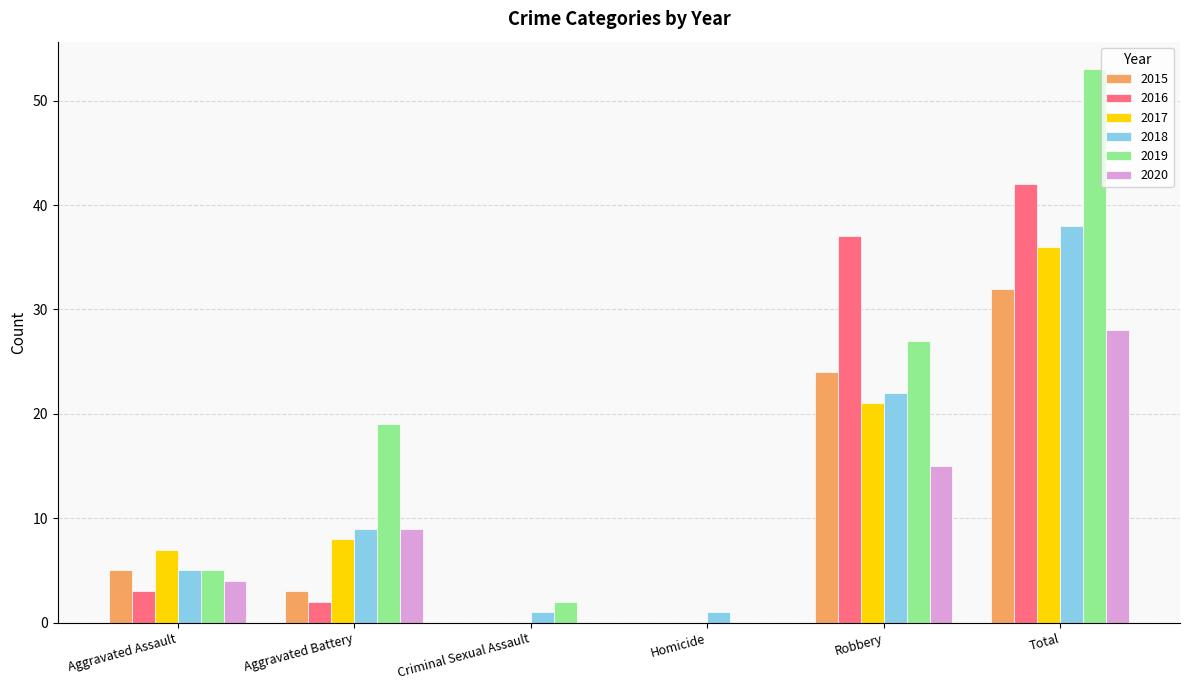

At which label is 2020 closest to 14?

Robbery